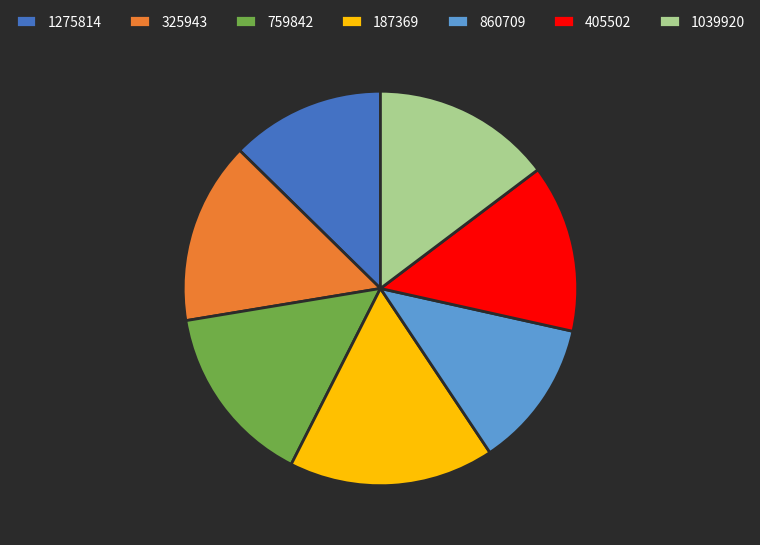

Which has a higher value, 1275814 or 1039920?

1039920